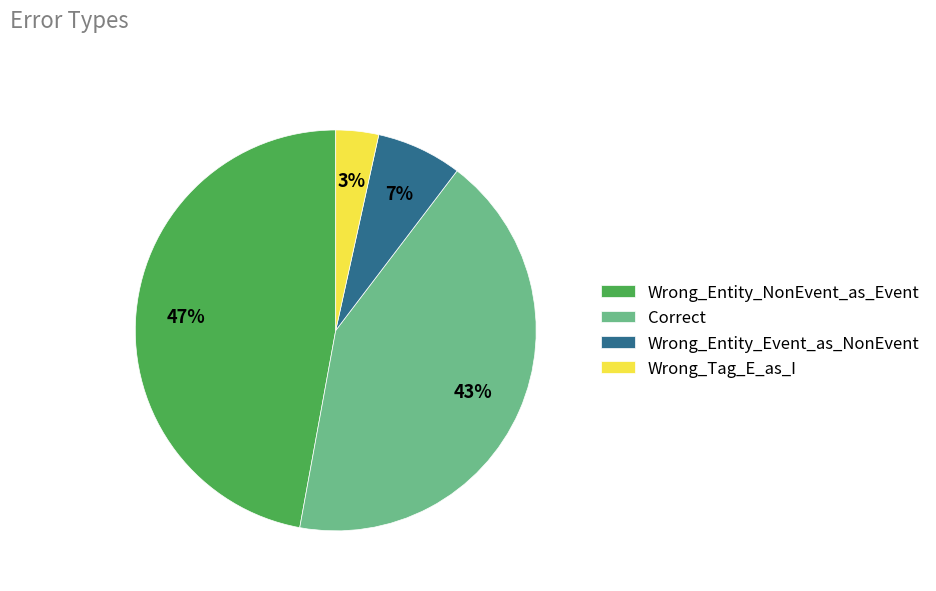

To the nearest percent, what is the average slice percentage?

25%